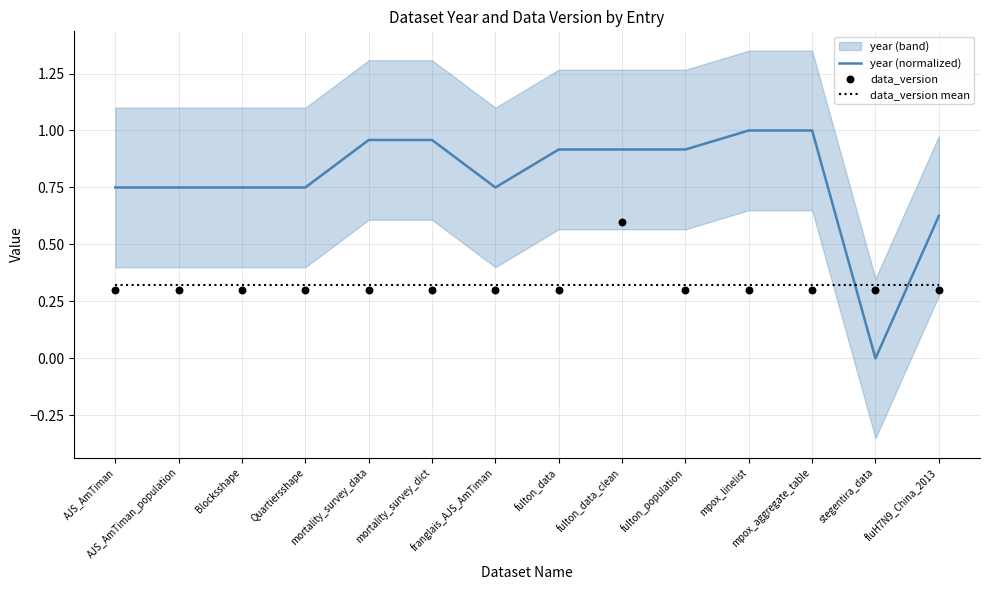

What are all the series names shown in the legend?

year (normalized), data_version mean, data_version